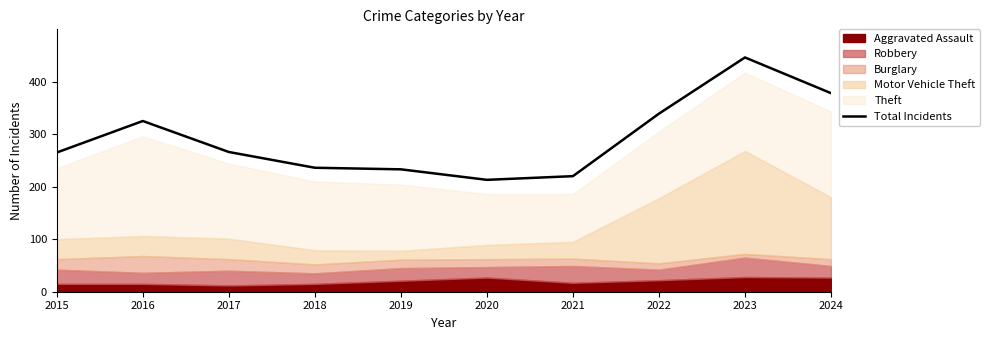

Reading left to right, transcribe all the data shown in this chart.

265	325	266	236	233	213	220	339	446	378